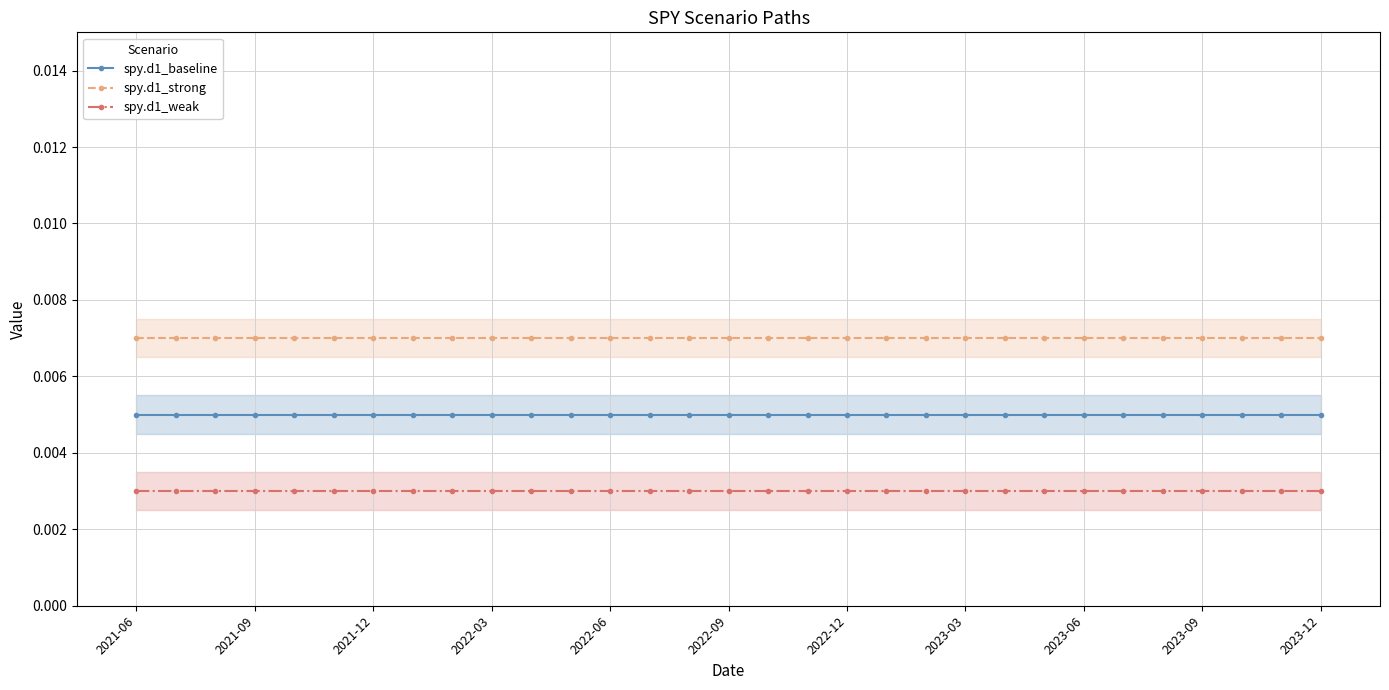

List the series in order of their overall mean, highest first.

spy.d1_strong, spy.d1_baseline, spy.d1_weak